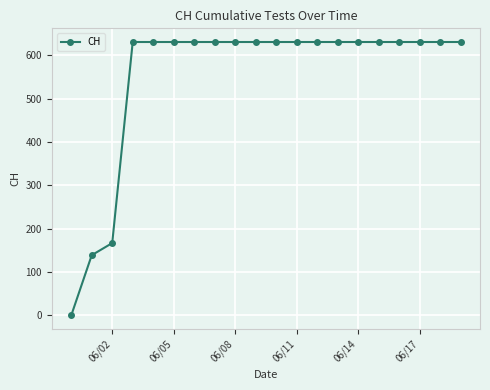

What is the greatest value displayed?

631